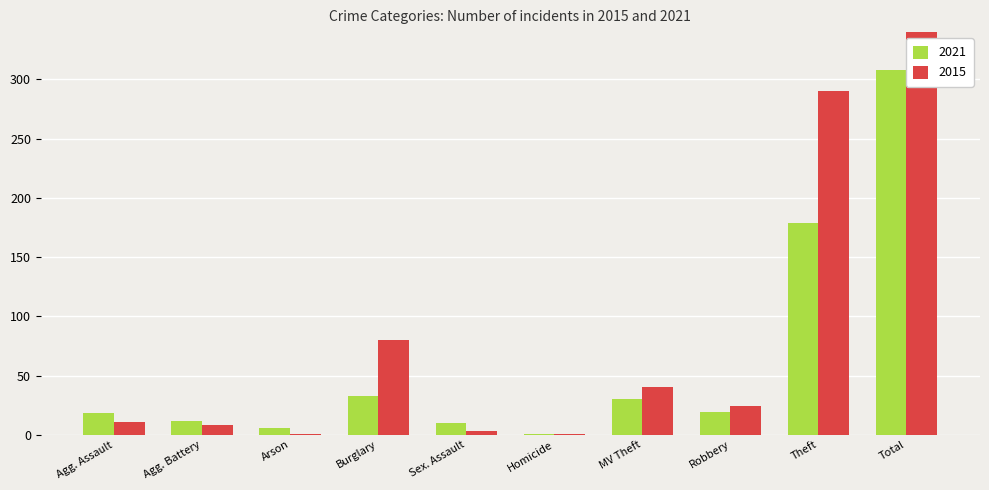

List the labels in order of 2021 value, smallest first.

Homicide, Arson, Sex. Assault, Agg. Battery, Agg. Assault, Robbery, MV Theft, Burglary, Theft, Total